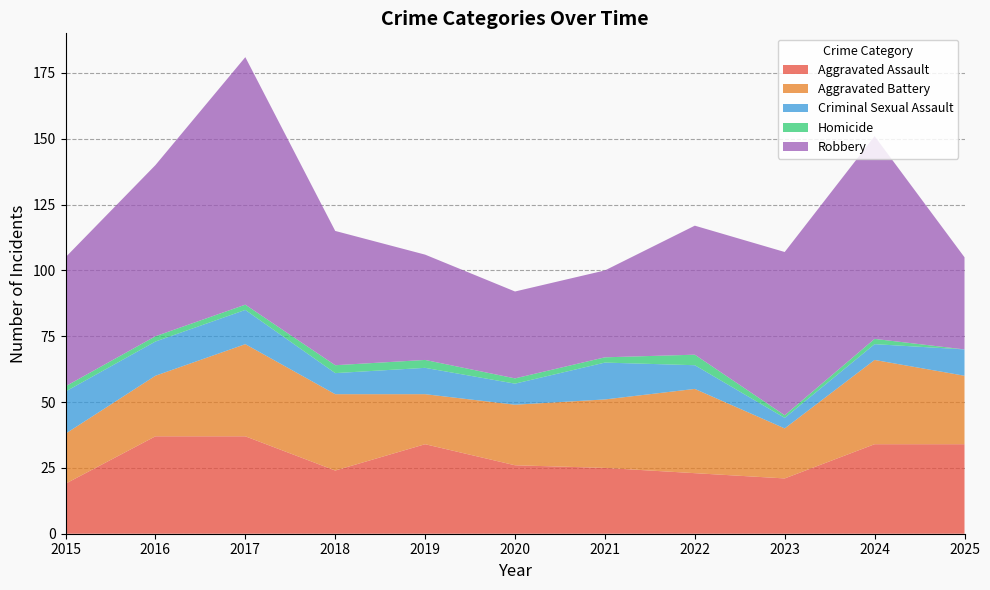

Reading left to right, list all the values displayed in this chart.

Aggravated Assault: 2015=19	2016=37	2017=37	2018=24	2019=34	2020=26	2021=25	2022=23	2023=21	2024=34	2025=34
Aggravated Battery: 2015=19	2016=23	2017=35	2018=29	2019=19	2020=23	2021=26	2022=32	2023=19	2024=32	2025=26
Criminal Sexual Assault: 2015=16	2016=13	2017=13	2018=8	2019=10	2020=8	2021=14	2022=9	2023=4	2024=6	2025=10
Homicide: 2015=2	2016=2	2017=2	2018=3	2019=3	2020=2	2021=2	2022=4	2023=1	2024=2	2025=0
Robbery: 2015=49	2016=65	2017=94	2018=51	2019=40	2020=33	2021=33	2022=49	2023=62	2024=77	2025=35